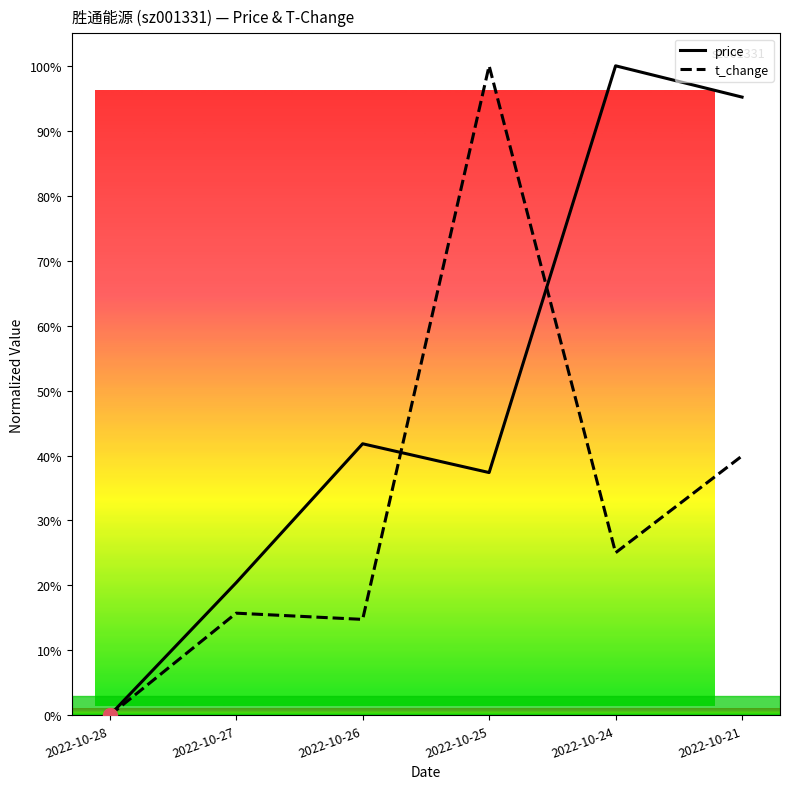

In t_change, how many points are lower than both neighbors (excluding endpoints)?

2